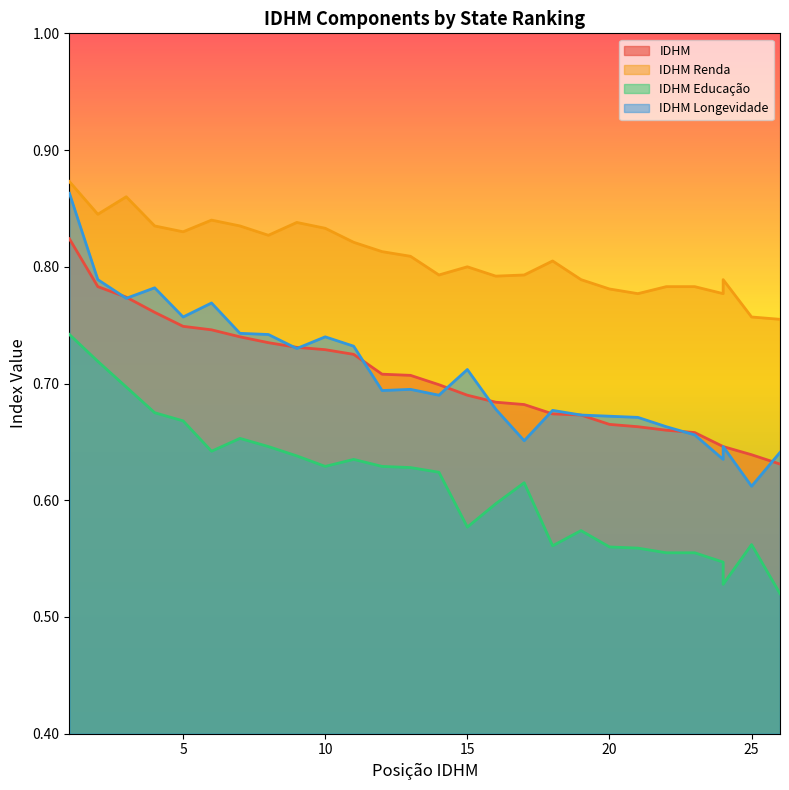

True or false: IDHM Longevidade and IDHM Renda cross at least once.

False